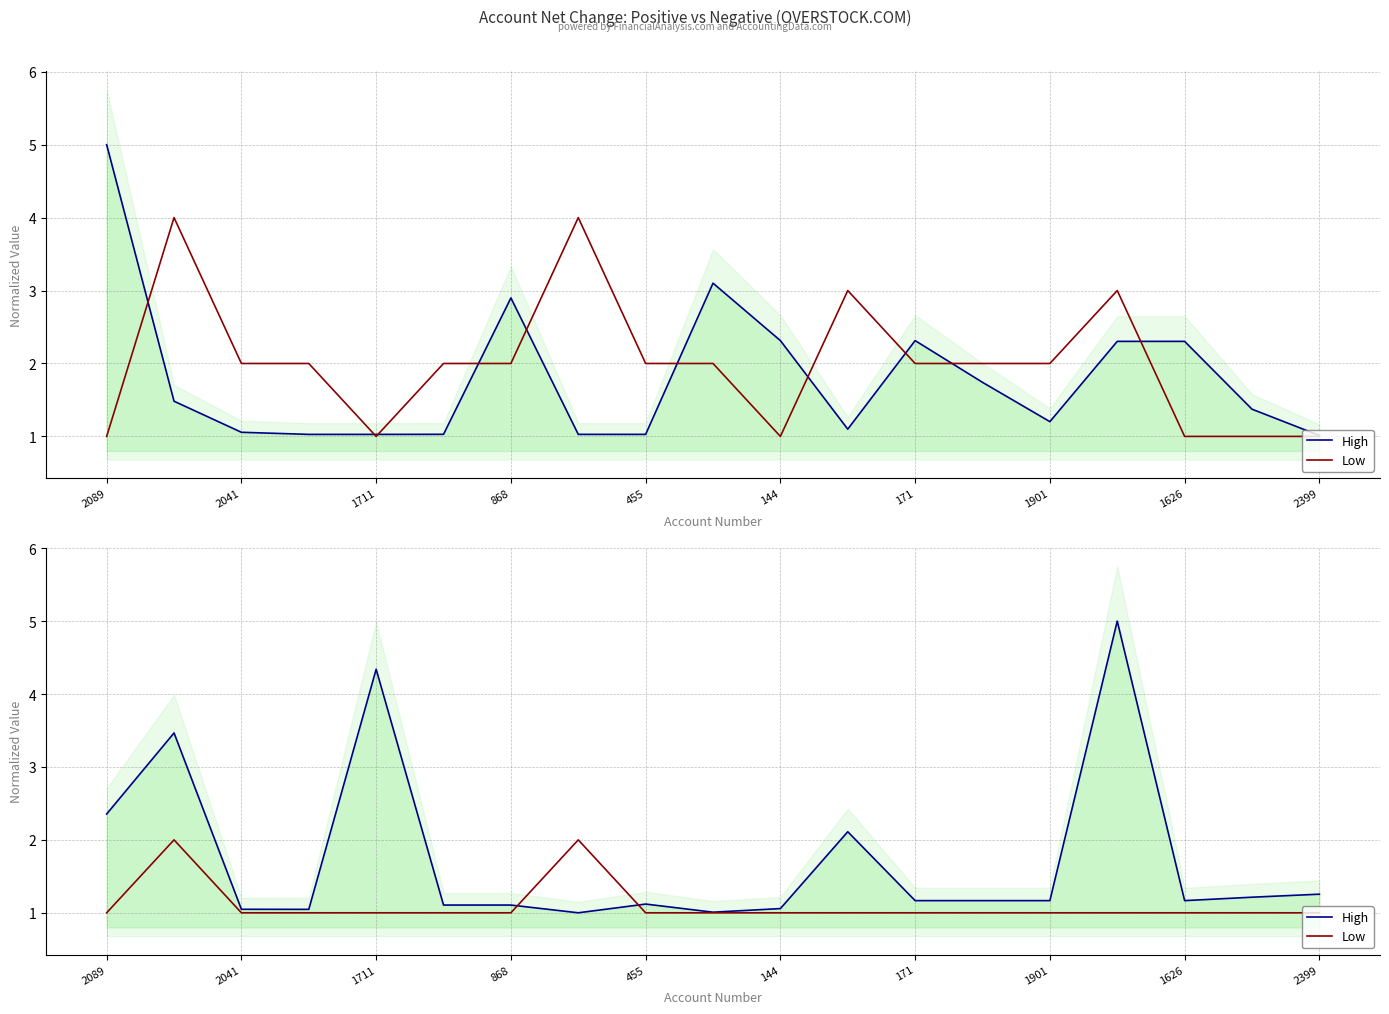

At how many categories does at least one series exceed 1?

19